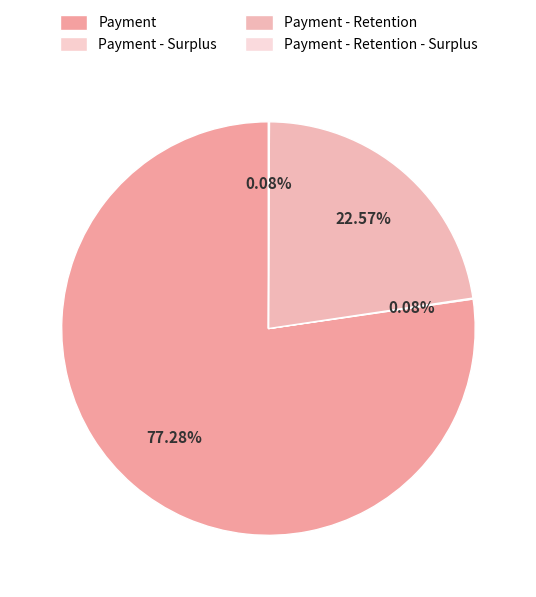

Combined, do Payment and Payment - Retention account for over 50%?

Yes